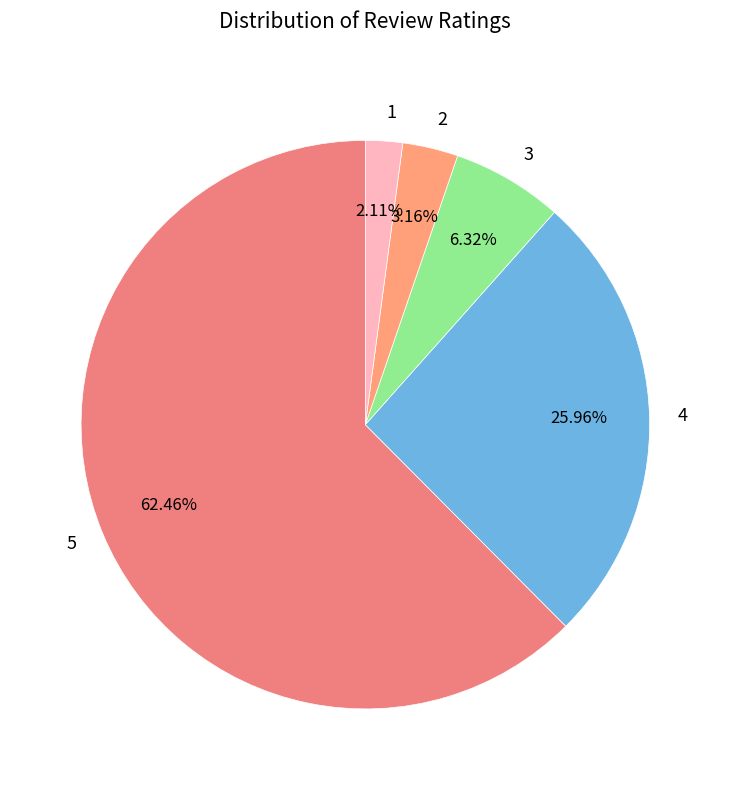

To the nearest percent, what is the difference between the largest and smallest slice percentages?

60%